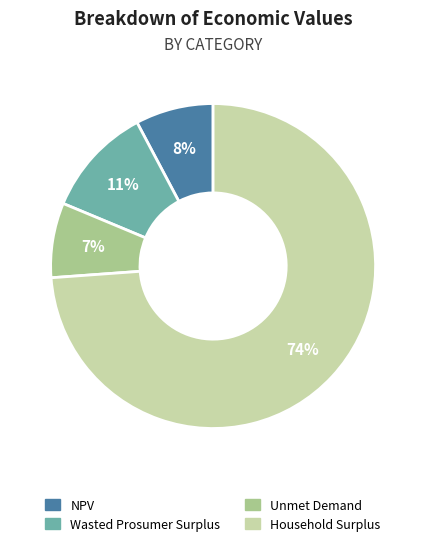

Which category accounts for the majority?

Household Surplus